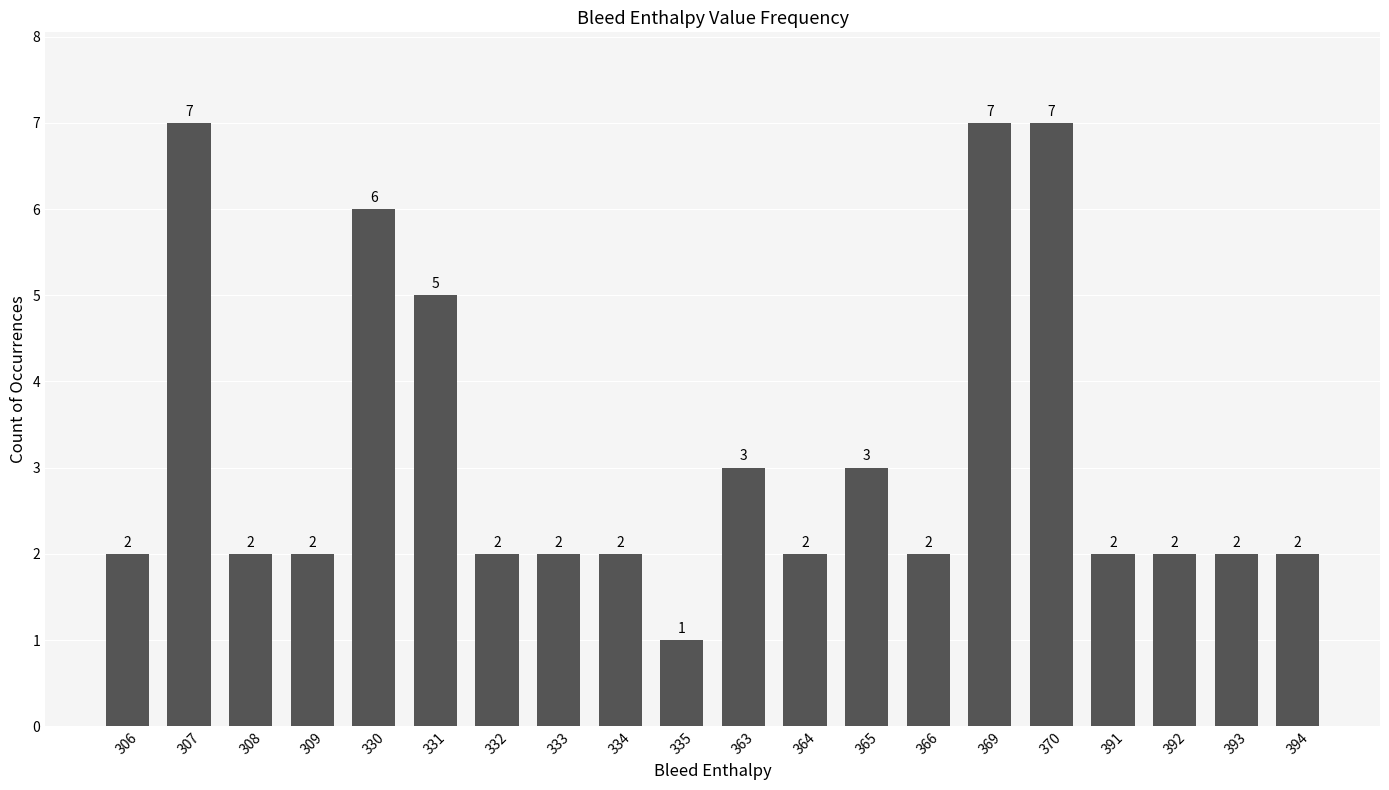

How many values are between 2 and 5?

15